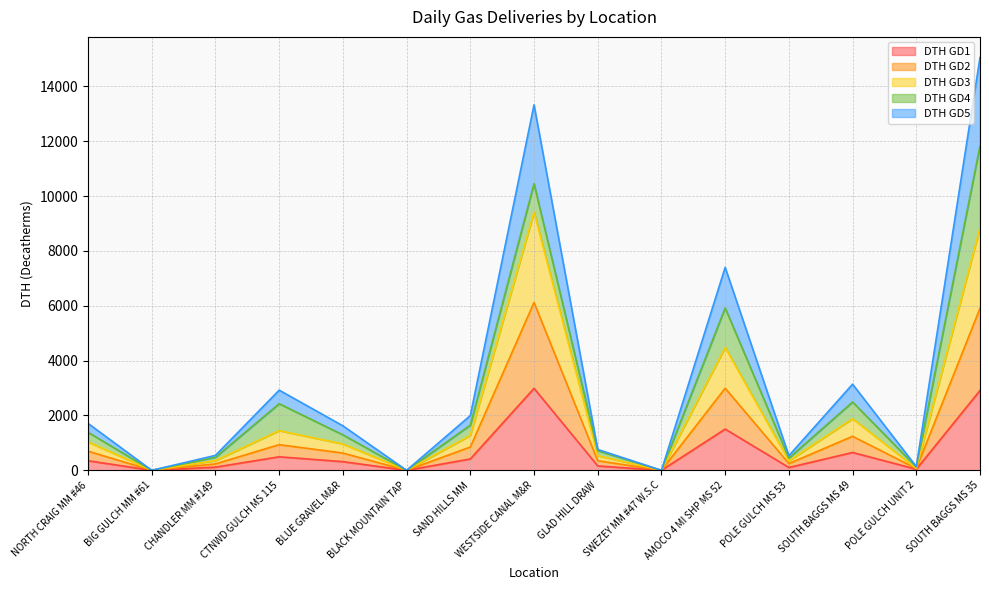

At which category is the sum across all series the highest?

SOUTH BAGGS MS 35